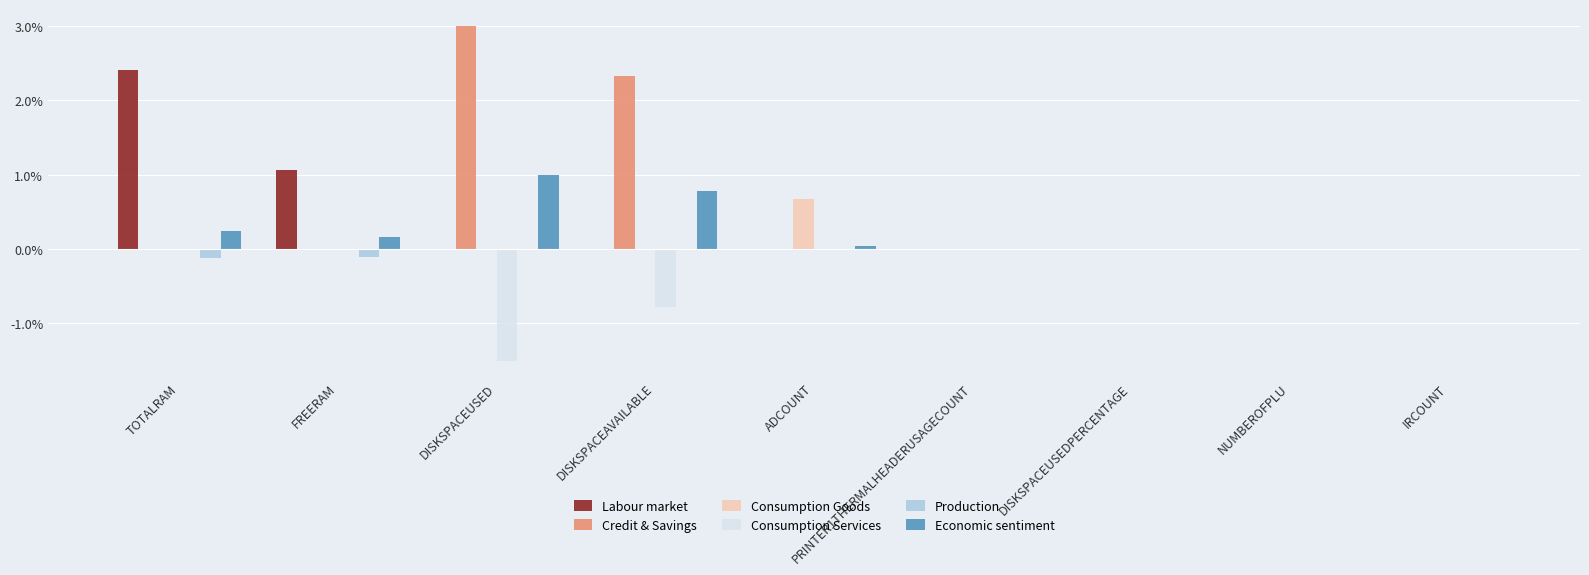

How many data points does each series have?

9